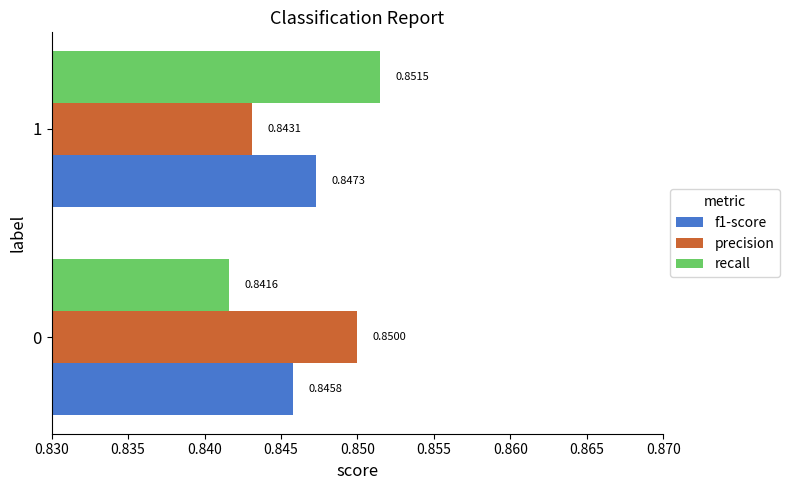

Which series has the largest range (max minus min)?

recall